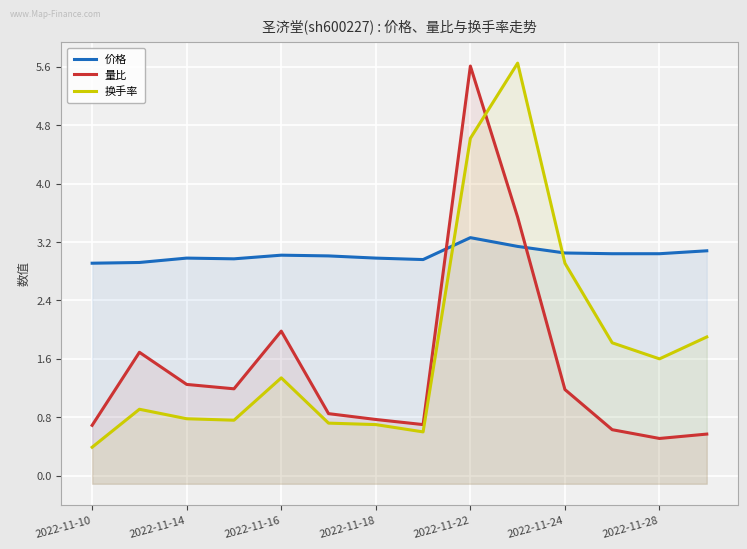

What are all the series names shown in the legend?

价格, 量比, 换手率